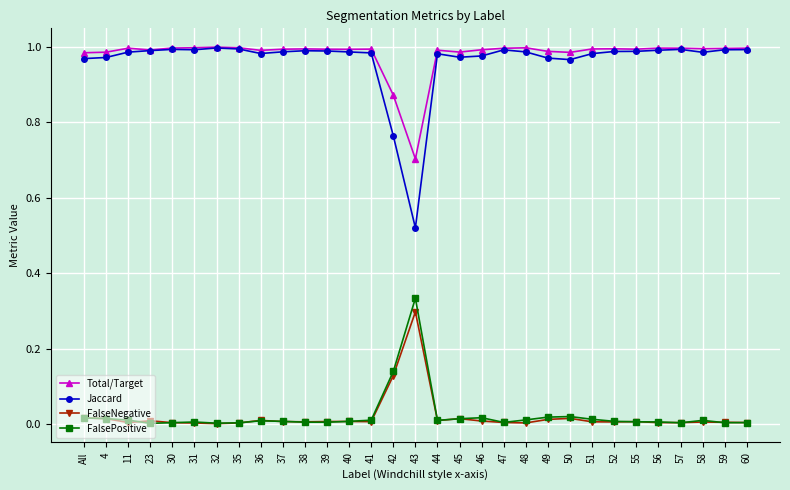

Which category has the highest value in the FalsePositive series?

43